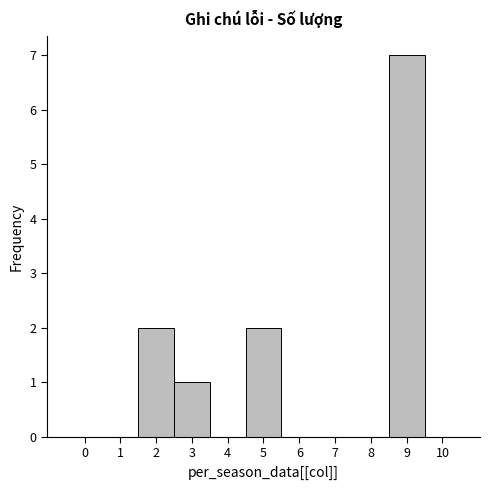

Over which range of the x-axis is the bar tallest?

8.5 to 9.5